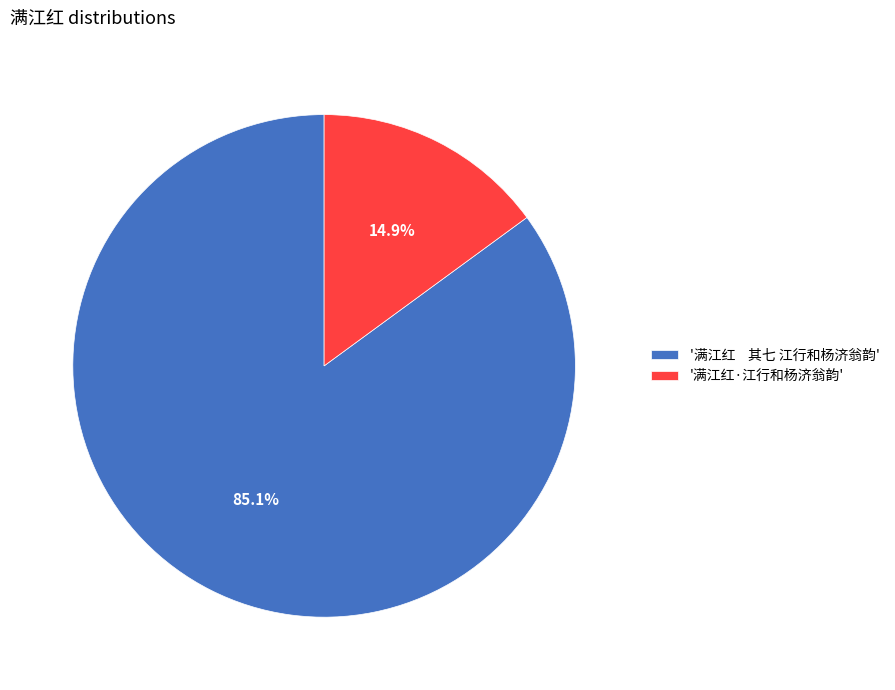

Which category has the biggest portion of the pie?

'满江红 其七 江行和杨济翁韵'